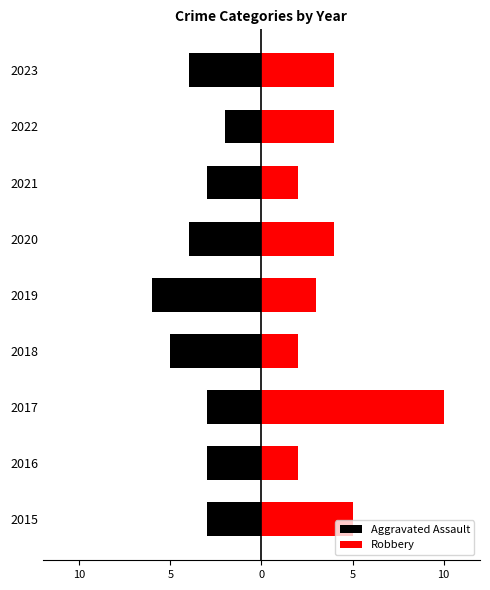

How many groups of bars are there?

9